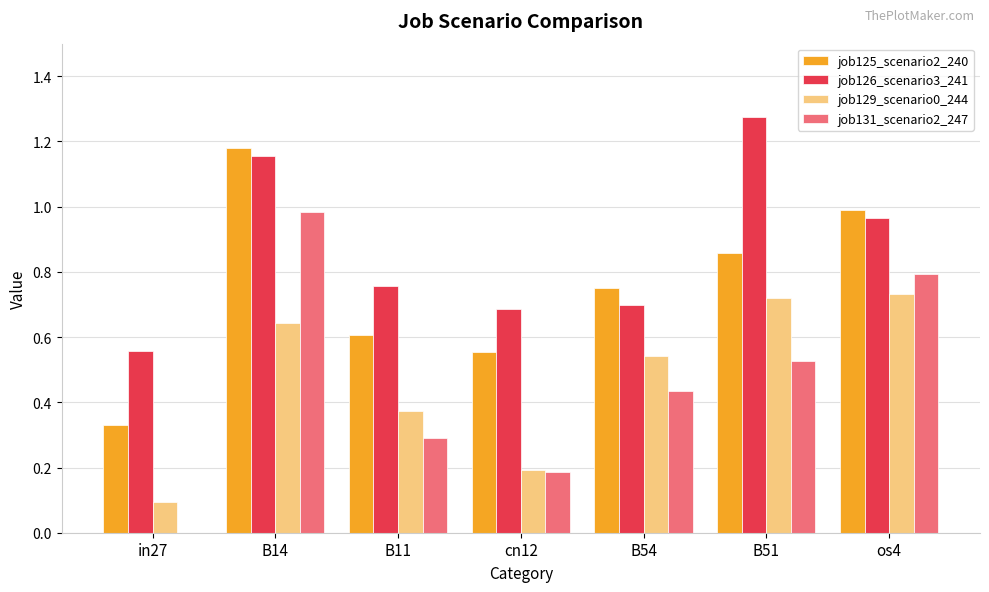

What is the sum of the job126_scenario3_241 values at B11 and B54?

1.5